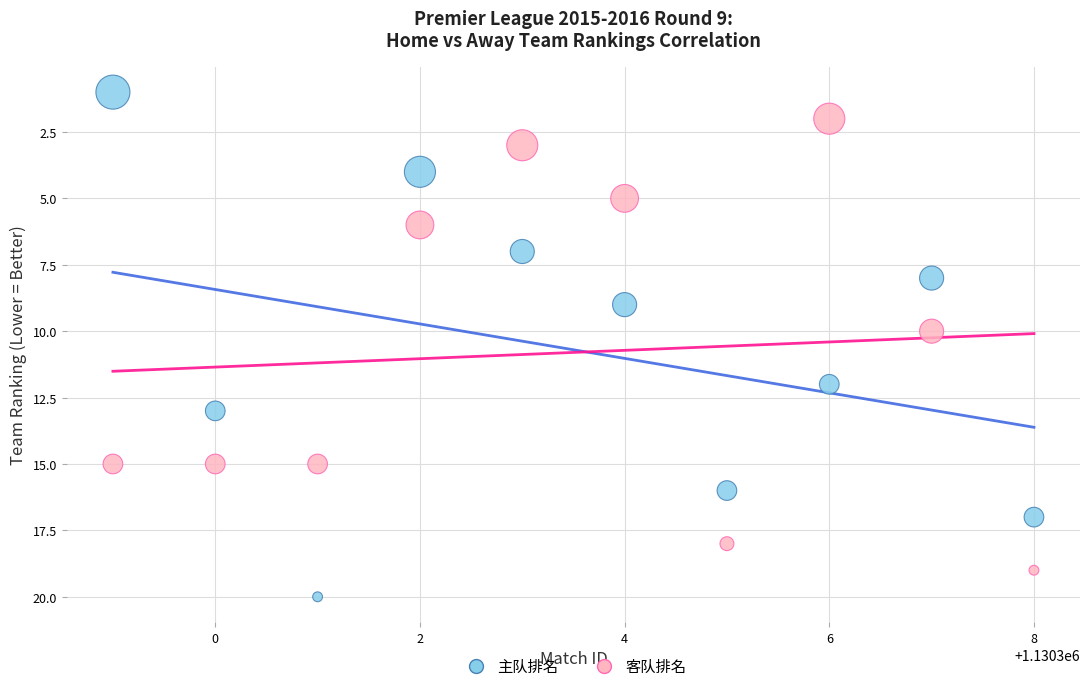

Across all data points, what is the range of Y values (max minus min)?

19